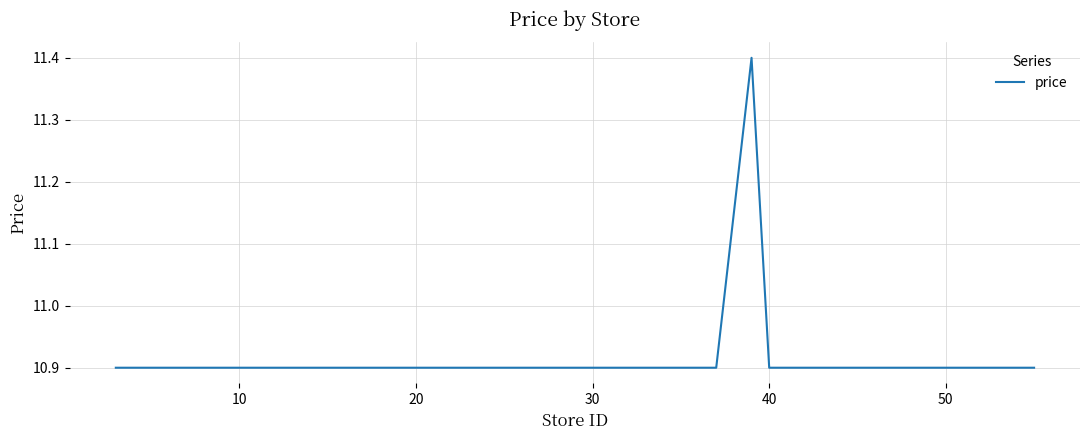

Does the chart display data point markers on the line(s)?

No